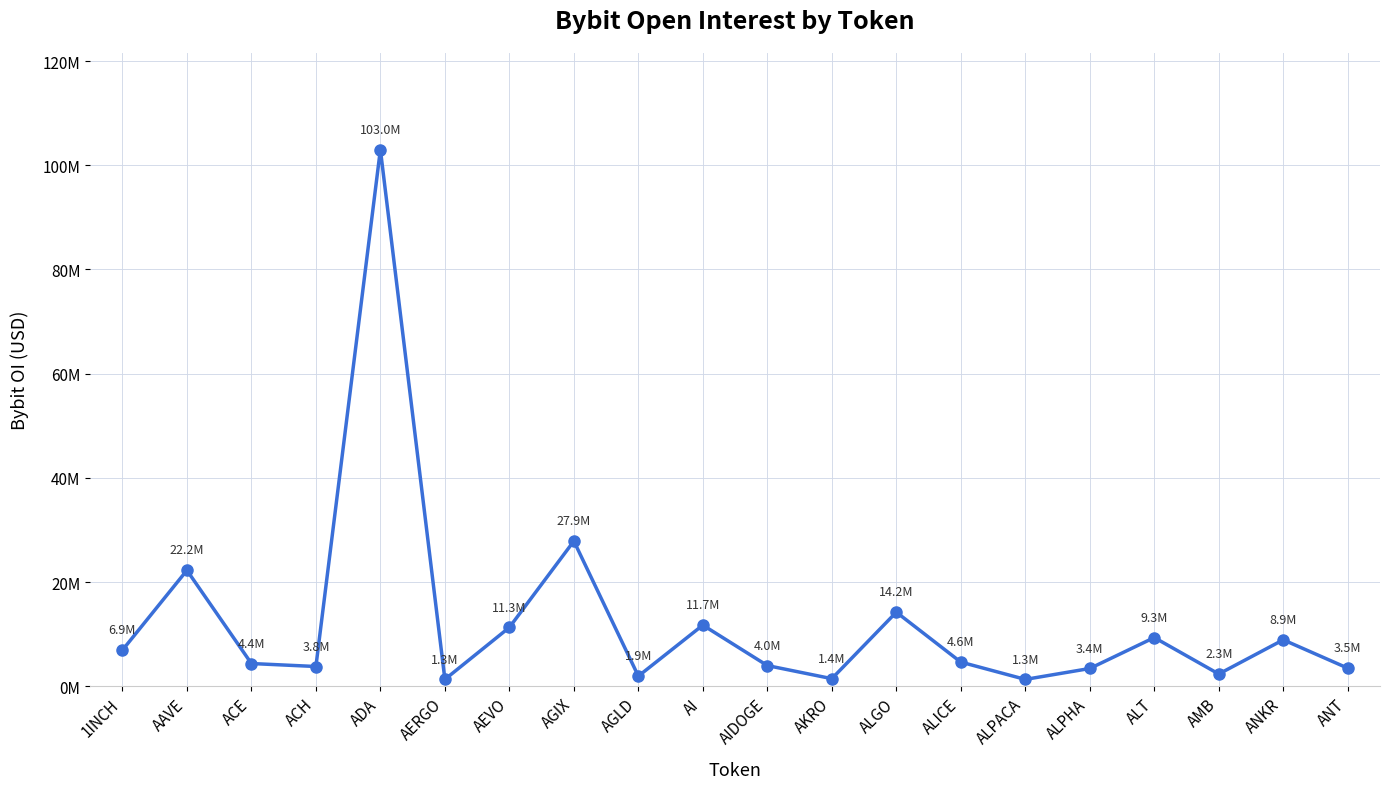

Is this an area chart (filled region under the line)?

No